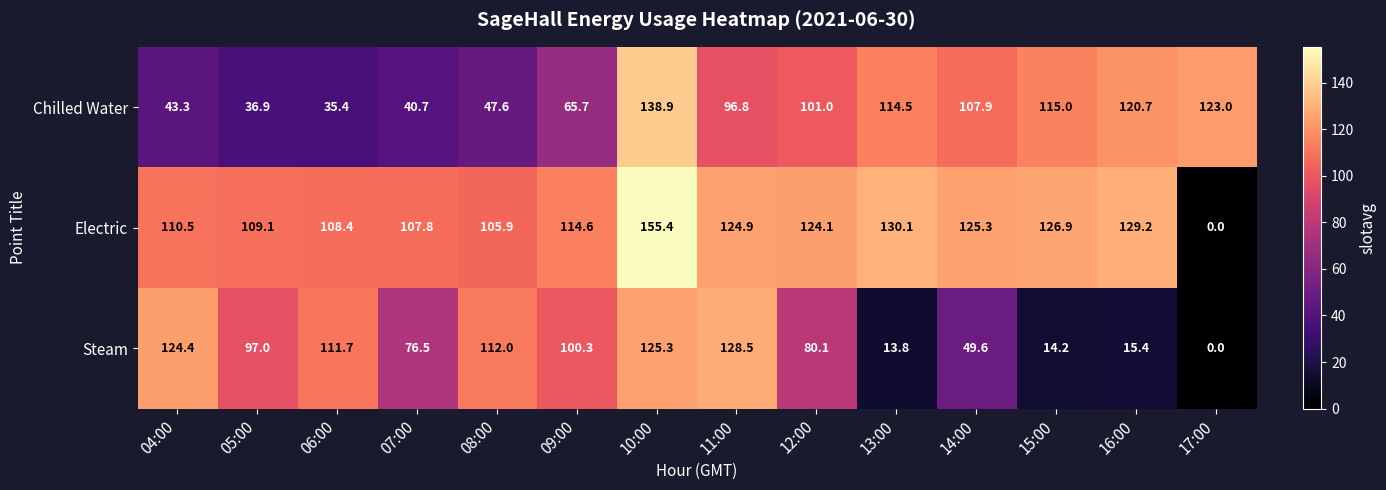

At which label is Steam closest to 64?

07:00